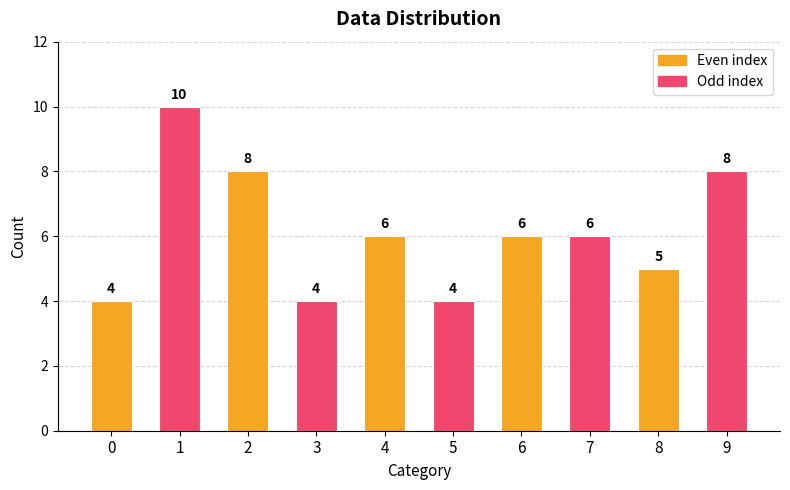

Reading left to right, what are all the values shown in this chart?

4	10	8	4	6	4	6	6	5	8